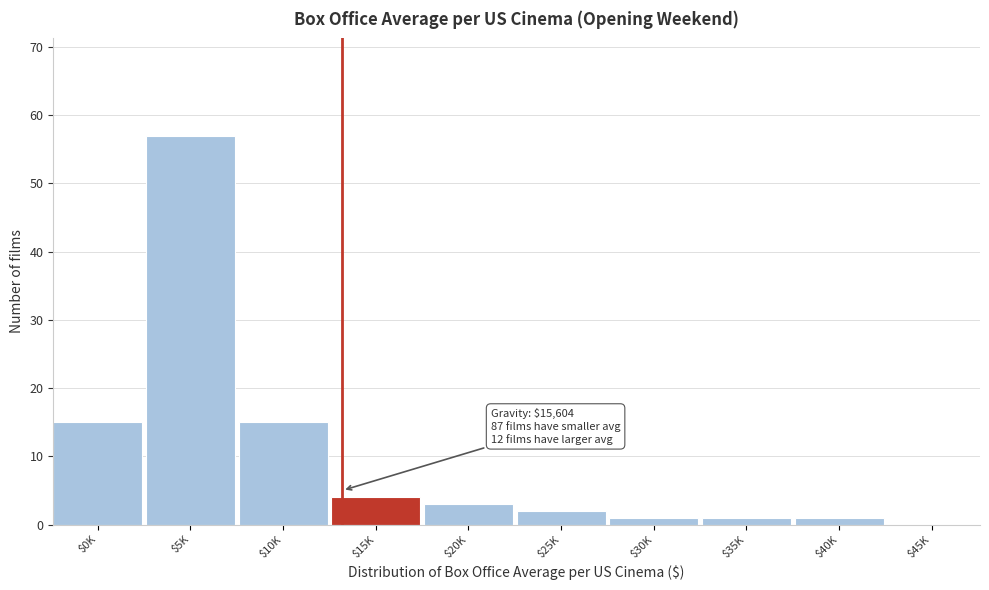

What is the sum of all values?

99